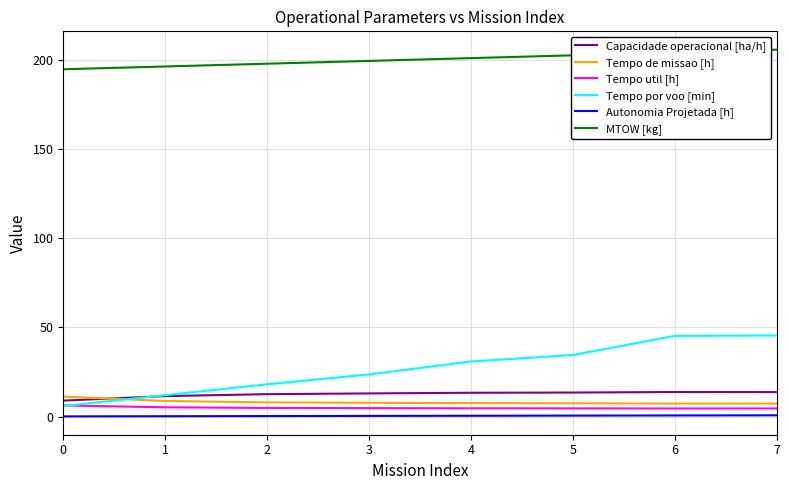

Which series has the largest total across all categories?

MTOW [kg]